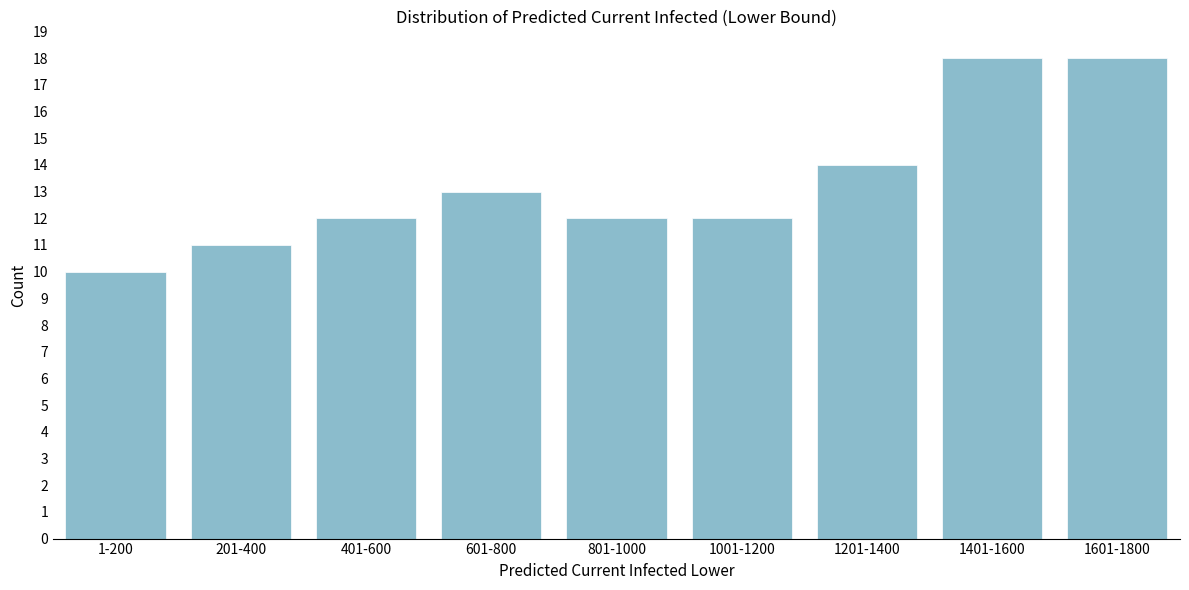

Reading right to left, transcribe all the data shown in this chart.

18	18	14	12	12	13	12	11	10